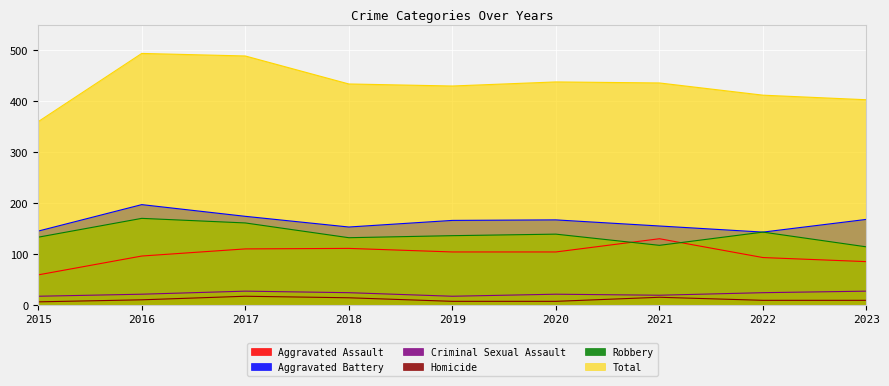

Reading left to right, list all the values displayed in this chart.

Aggravated Assault: 2015=59	2016=96	2017=110	2018=111	2019=104	2020=104	2021=130	2022=93	2023=85
Aggravated Battery: 2015=145	2016=197	2017=174	2018=153	2019=166	2020=167	2021=155	2022=143	2023=168
Criminal Sexual Assault: 2015=17	2016=21	2017=27	2018=24	2019=17	2020=21	2021=19	2022=24	2023=27
Homicide: 2015=6	2016=10	2017=17	2018=14	2019=7	2020=7	2021=15	2022=9	2023=9
Robbery: 2015=133	2016=170	2017=161	2018=132	2019=136	2020=139	2021=117	2022=143	2023=114
Total: 2015=360	2016=494	2017=489	2018=434	2019=430	2020=438	2021=436	2022=412	2023=403